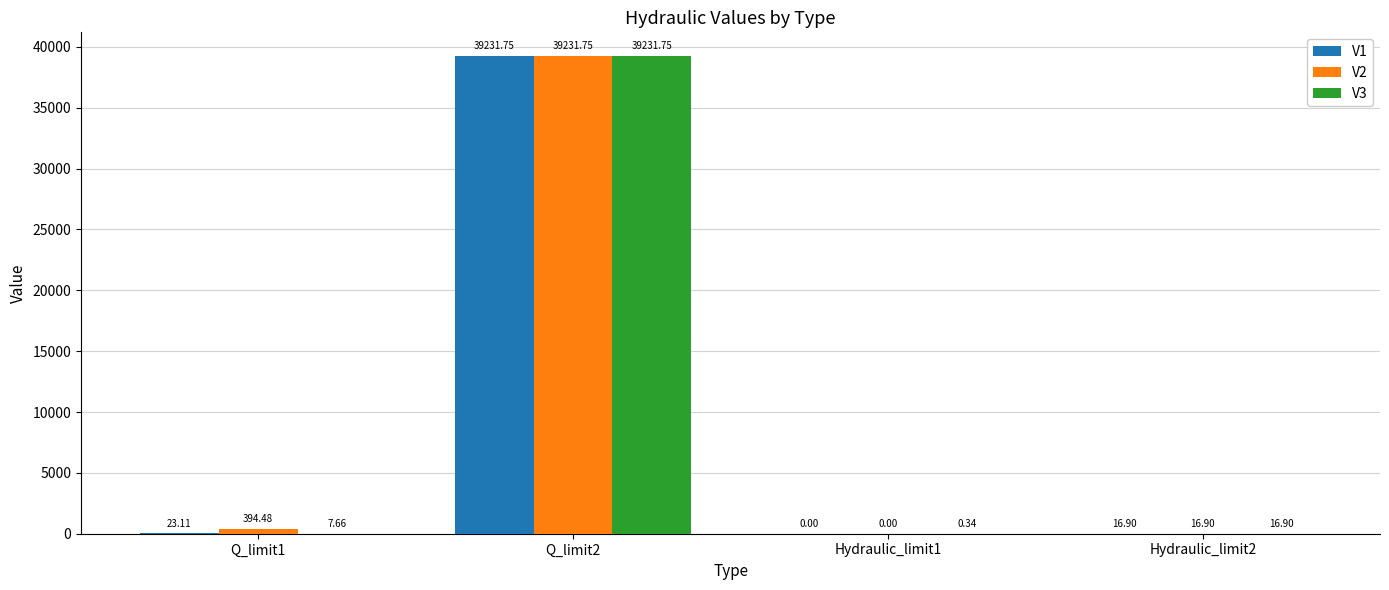

True or false: V1 has a value of 18008.9 at Hydraulic_limit1.

False